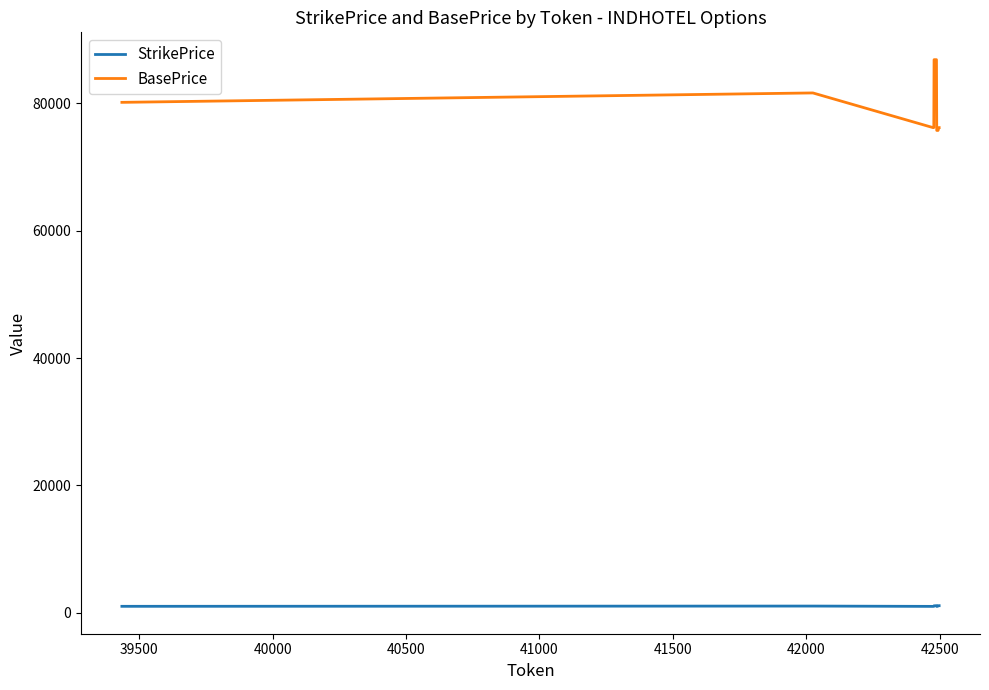

True or false: BasePrice and StrikePrice cross at least once.

False